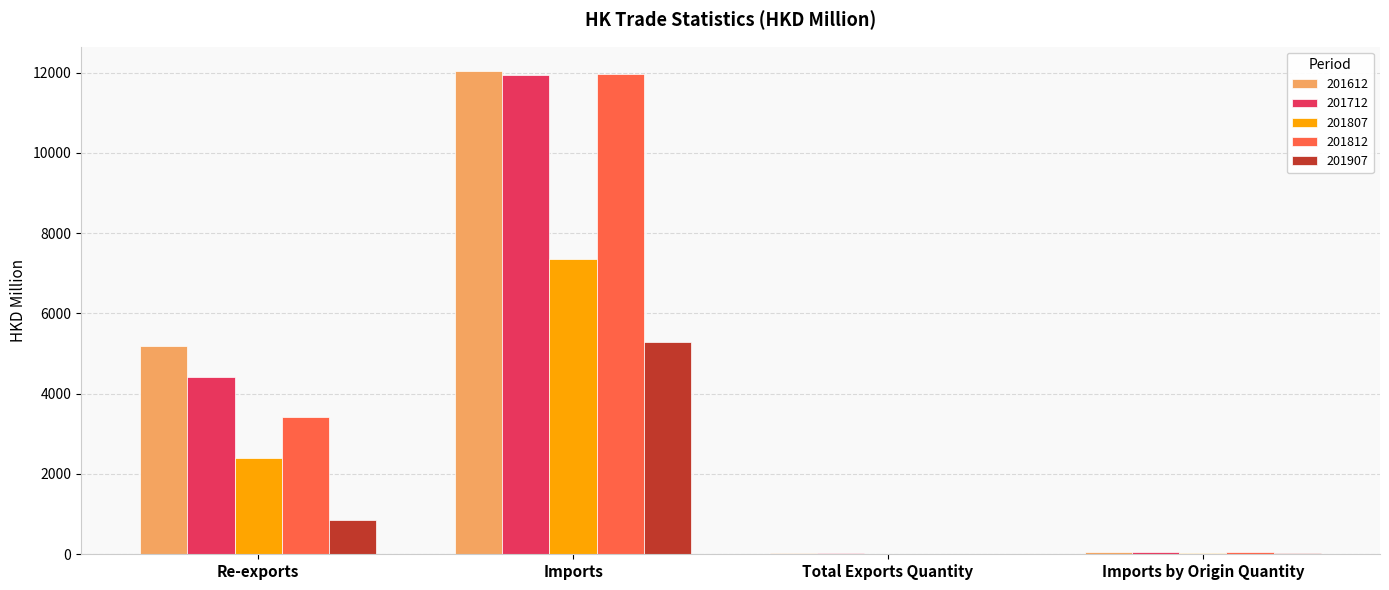

What is the maximum value for 201712?

11950.8